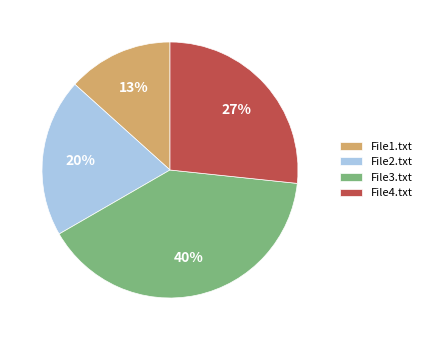

What is the ratio of the value at File3.txt to the value at File2.txt?

2.0